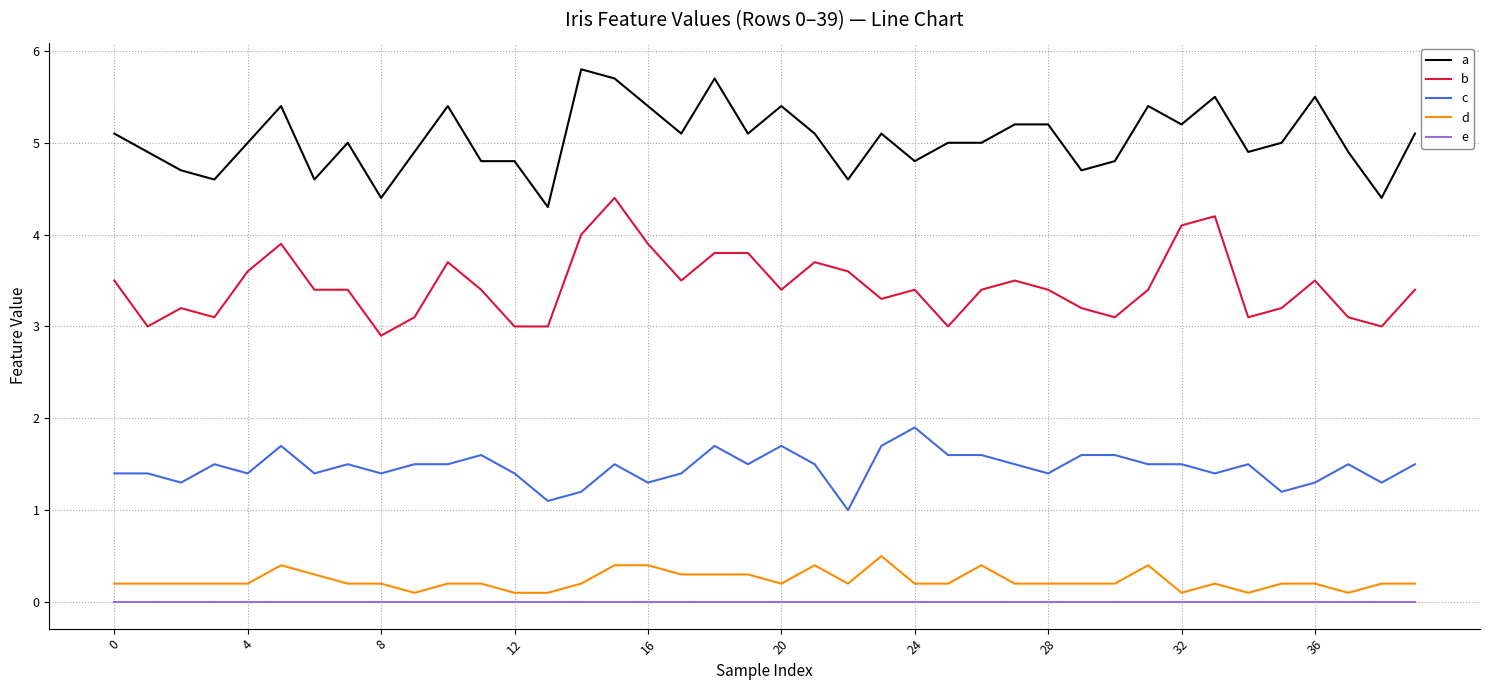

What is the minimum value for c?

1.0